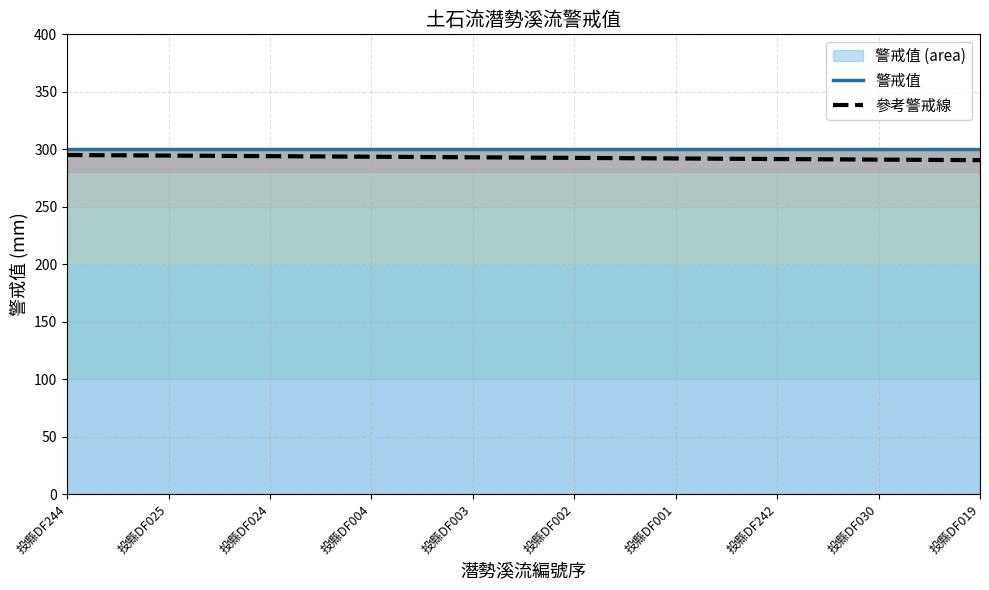

What is the spread (max minus min) of values at 投縣DF001?

8.0